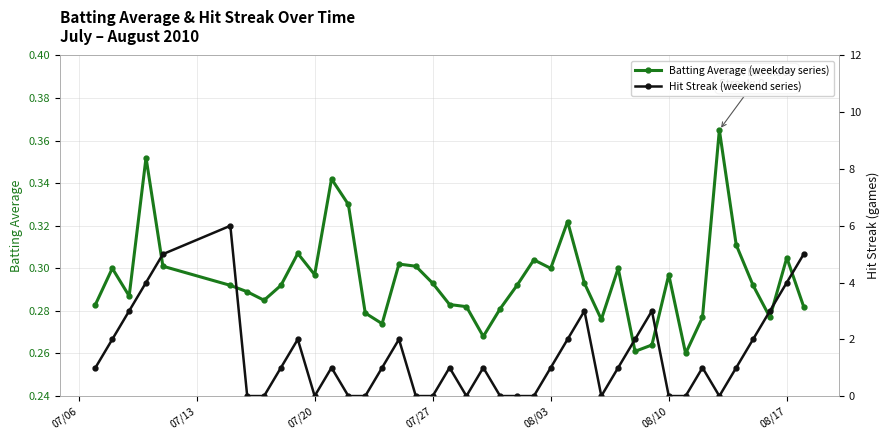

The Batting Average (weekday series) series shows 0.1 at 07/20. True or false?

False